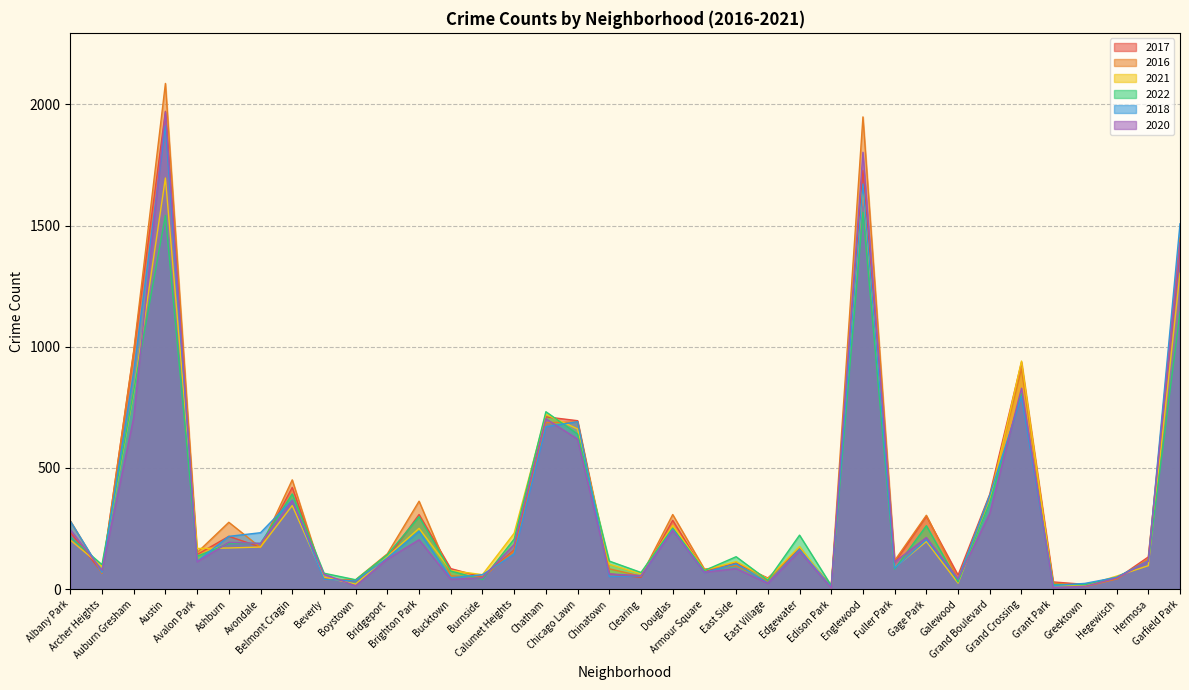

Rank the series by their maximum value, from highest to lowest.

2016, 2017, 2020, 2018, 2021, 2022